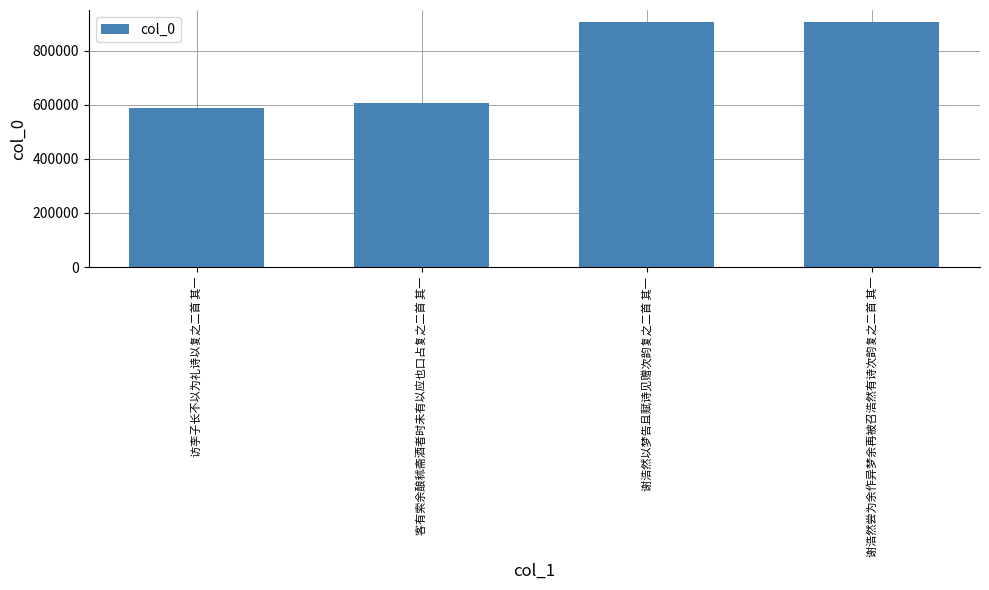

What is the label of the 2nd bar from the left?

客有索余酿秫斋酒者时未有以应也口占复之二首 其一